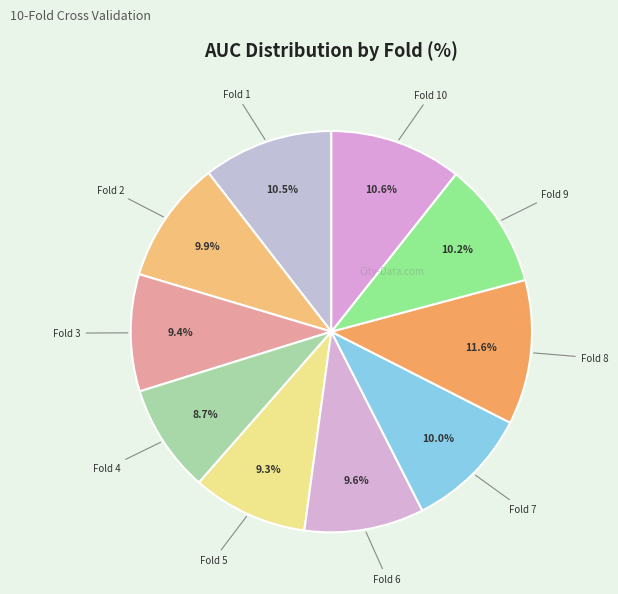

How many slices are in this pie chart?

10